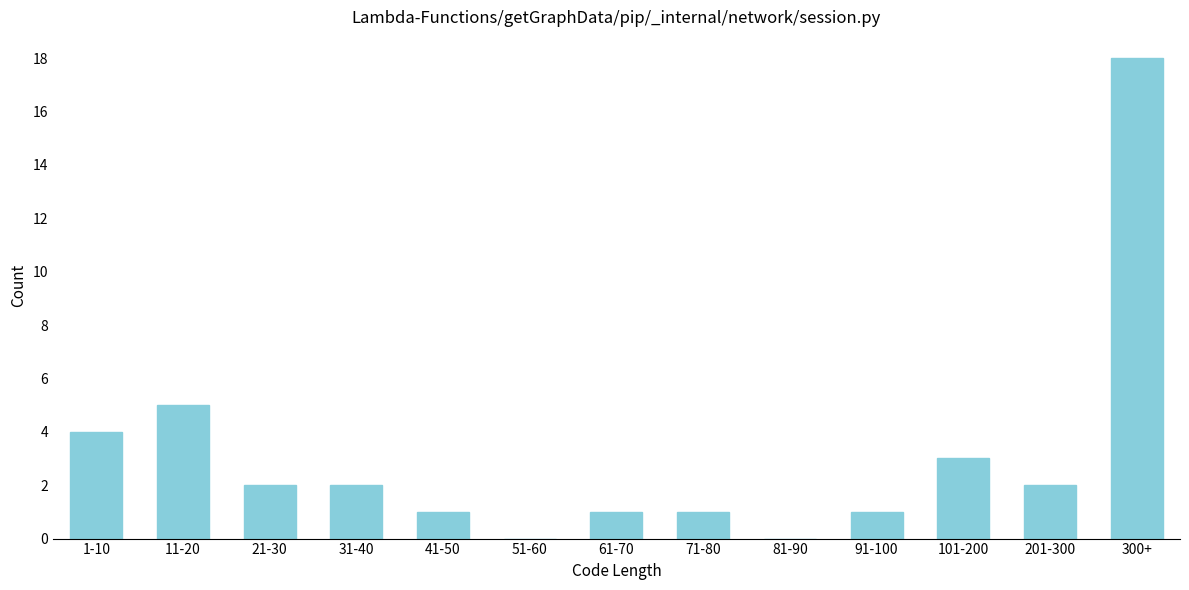

Reading left to right, list all the values displayed in this chart.

1-10=4	11-20=5	21-30=2	31-40=2	41-50=1	51-60=0	61-70=1	71-80=1	81-90=0	91-100=1	101-200=3	201-300=2	300+=18